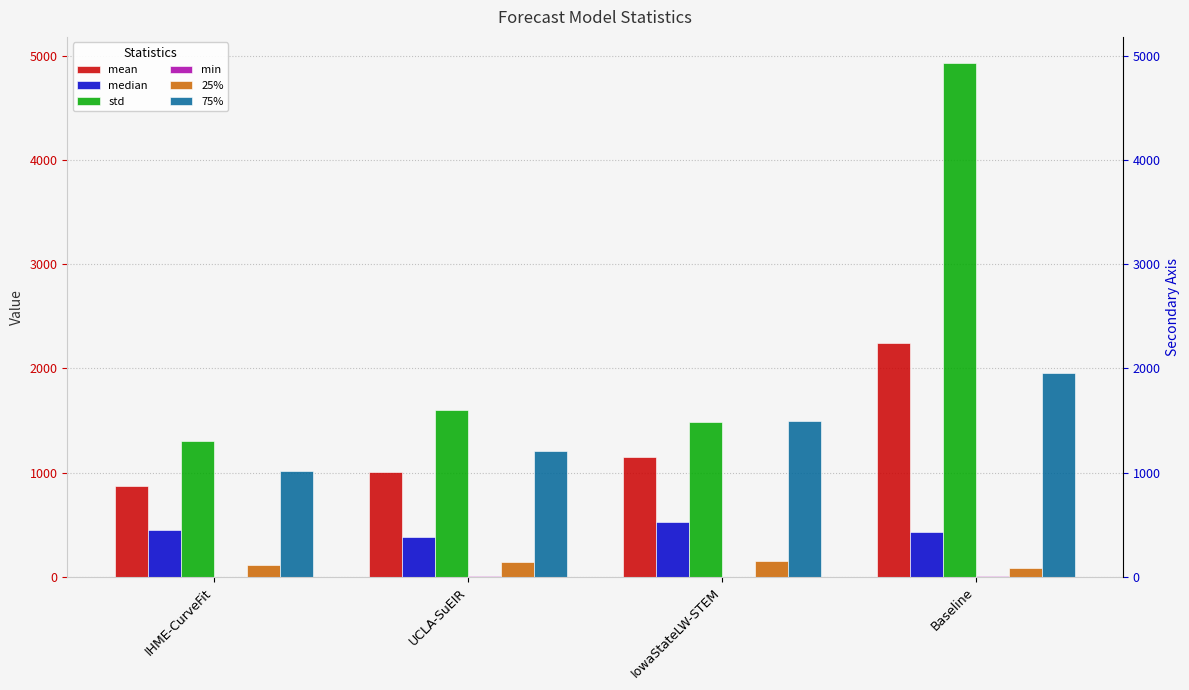

How many data points does each series have?

4